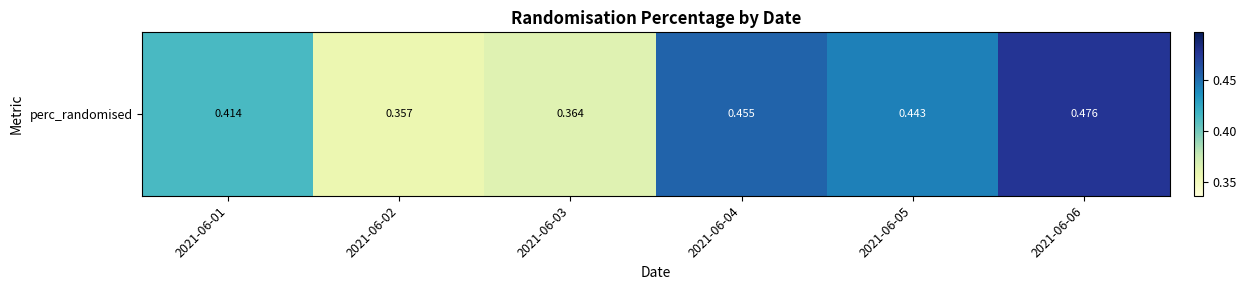

What is the greatest value displayed?

0.5